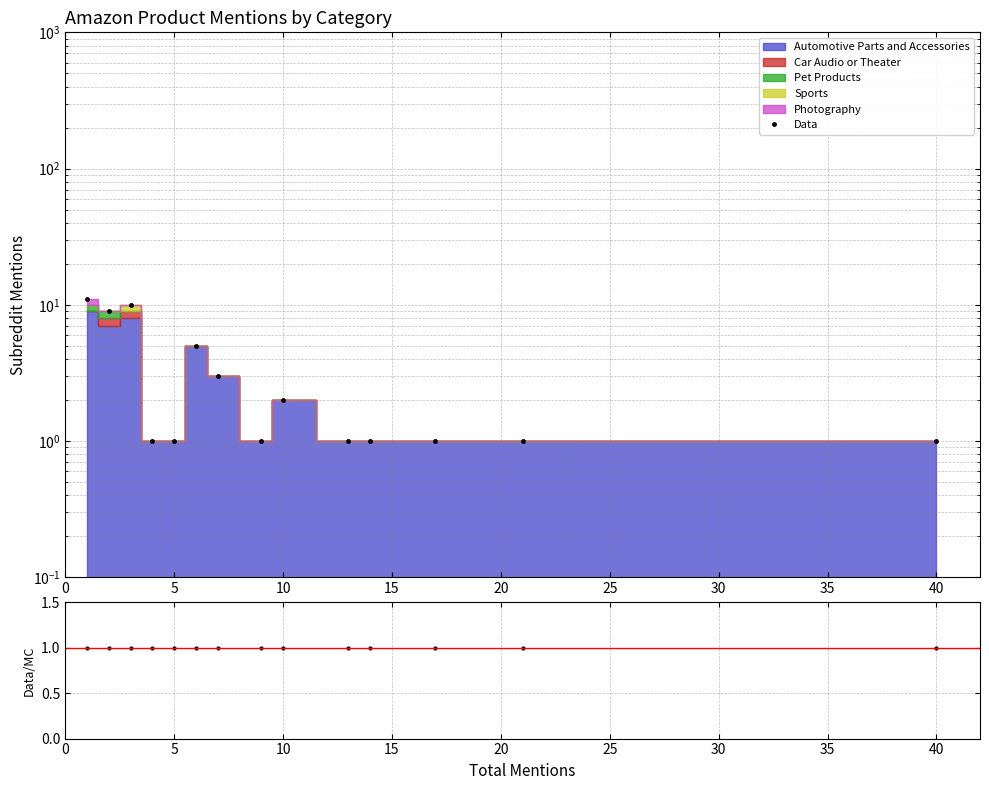

The chart shows a value of 9 at 25. True or false?

False